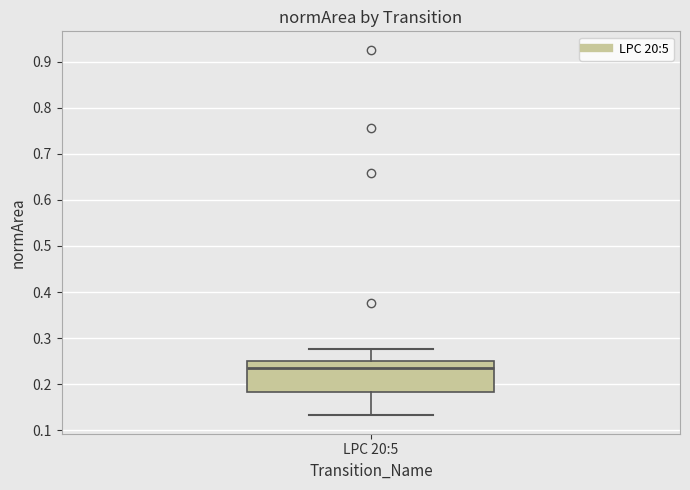

Transcribe this box plot: give where the median line is, the range the box spans, and where the two whiskers end, as read against the y-axis. The values are not printed on the chart, so give them approximately, as read against the axis.

median 0.23, box 0.18 to 0.25, whiskers 0.13 to 0.28